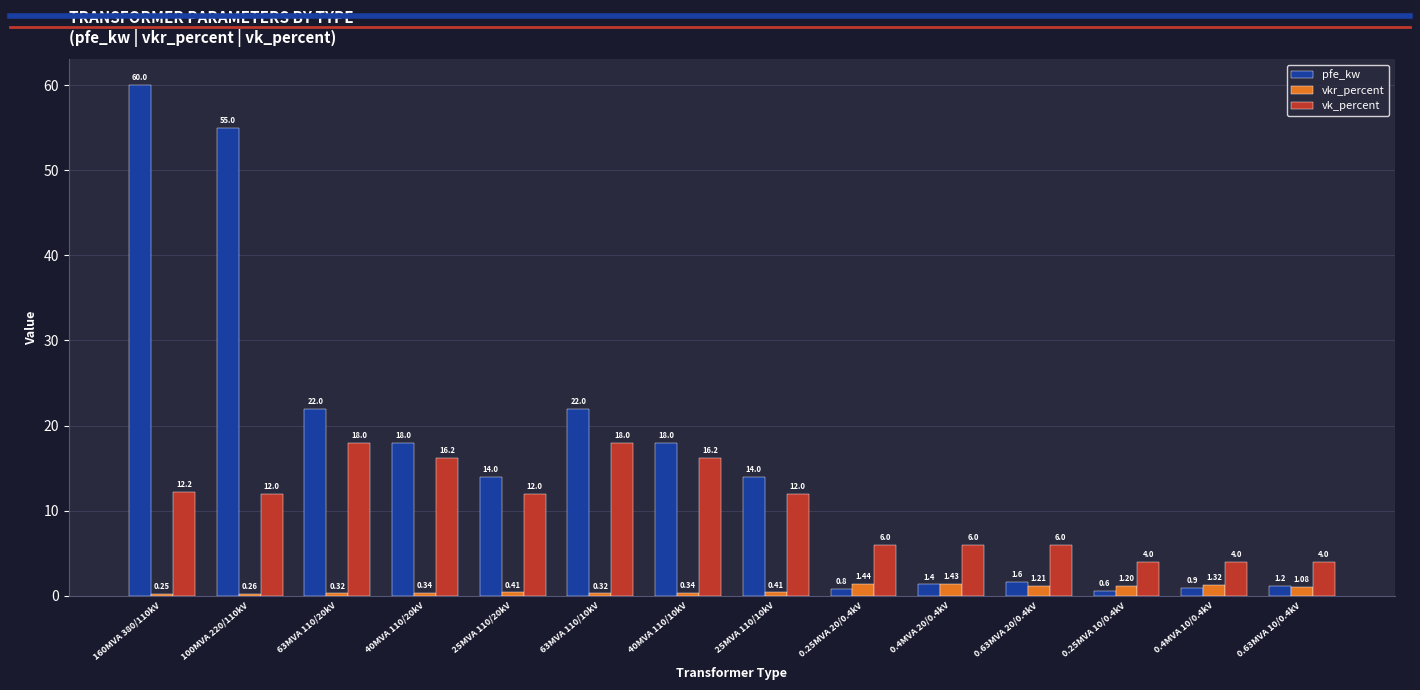

What are all the series names shown in the legend?

pfe_kw, vkr_percent, vk_percent